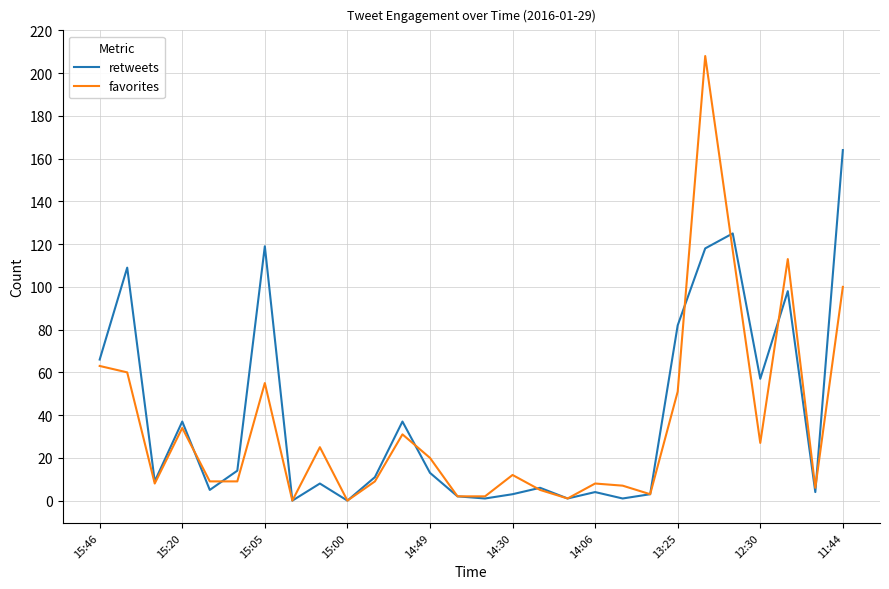

Which series has the widest spread of values?

favorites